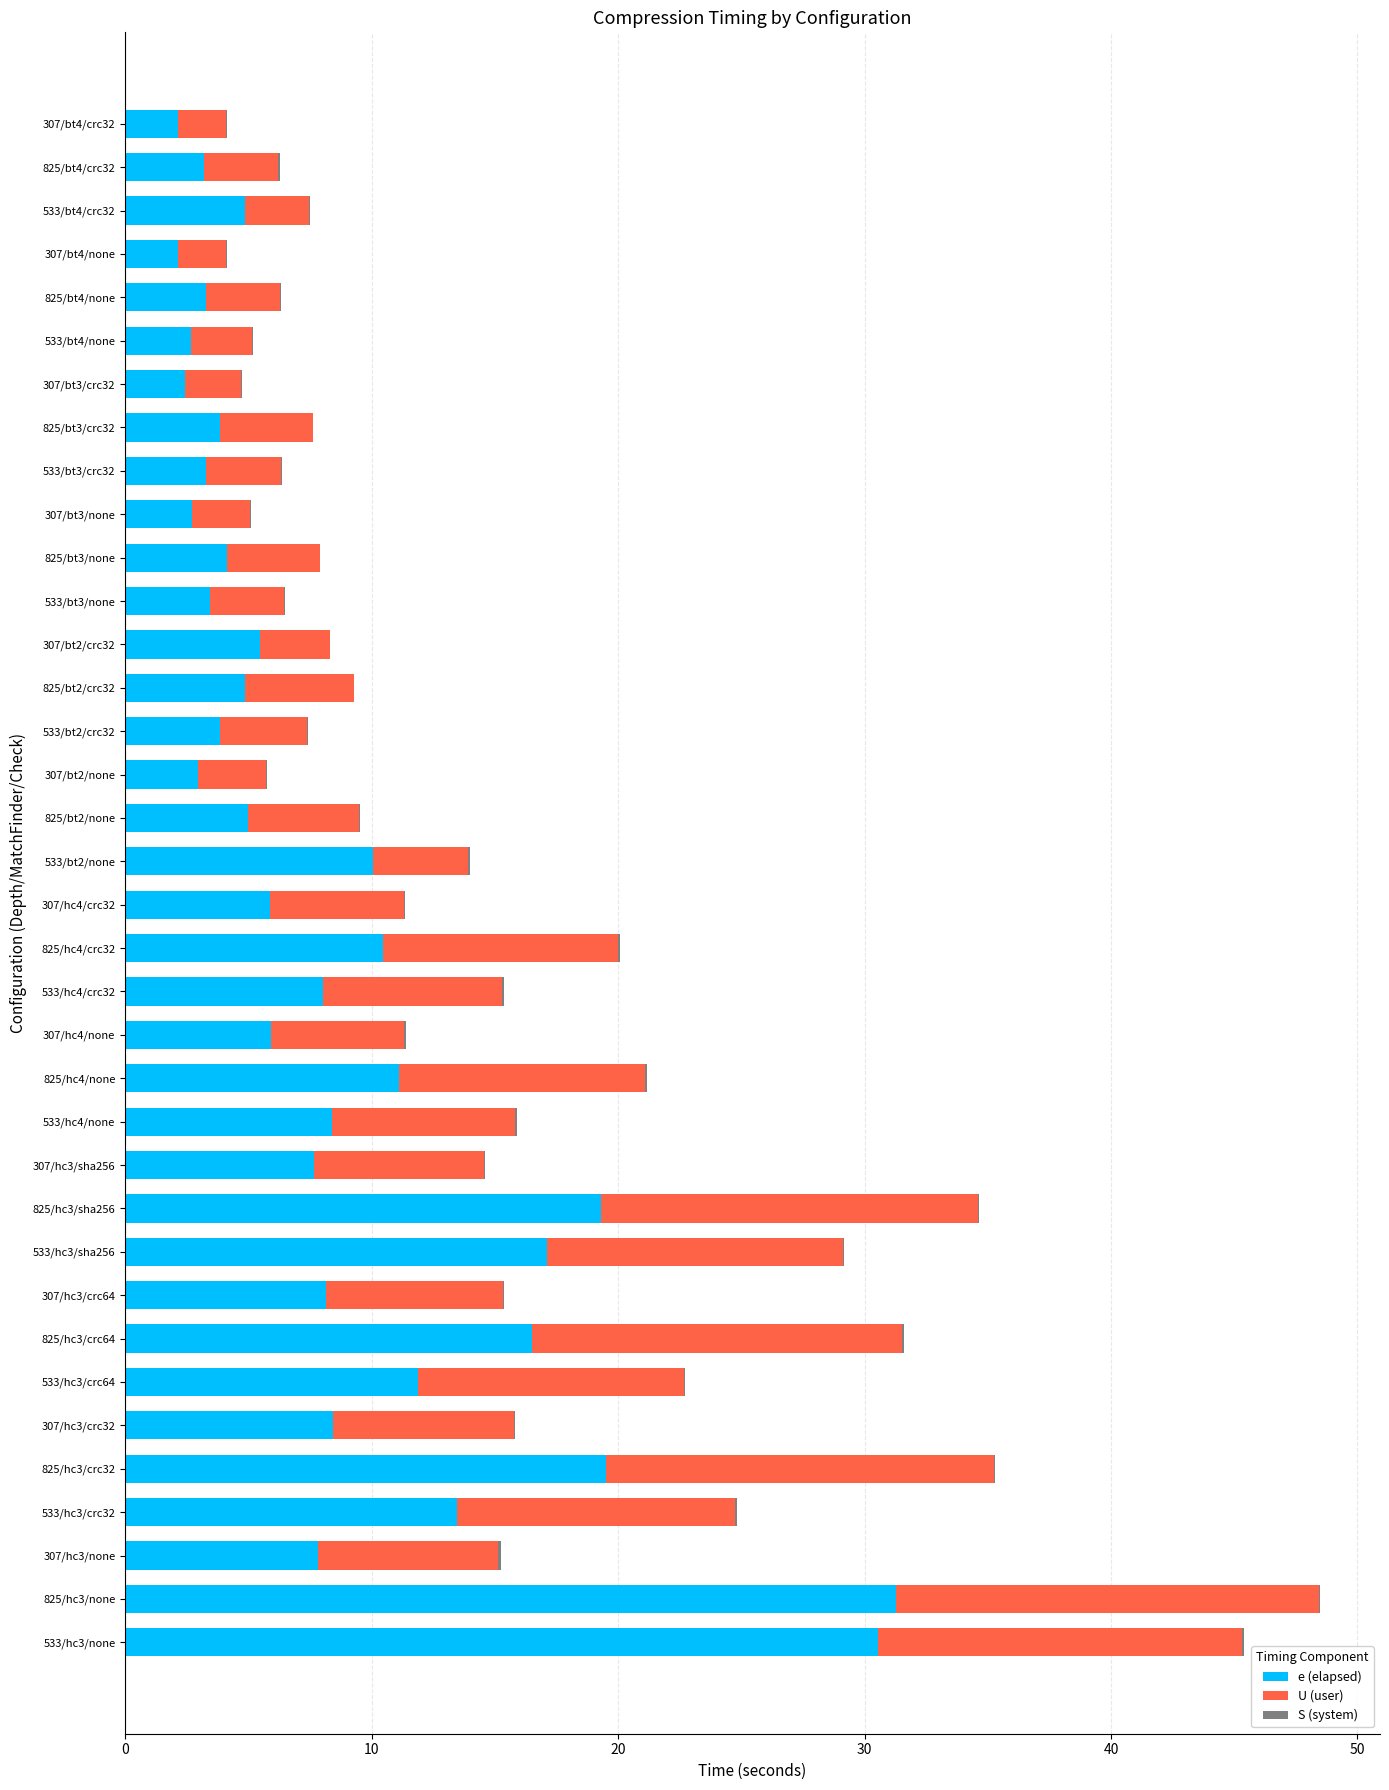

What is the maximum value for e (elapsed)?

31.3